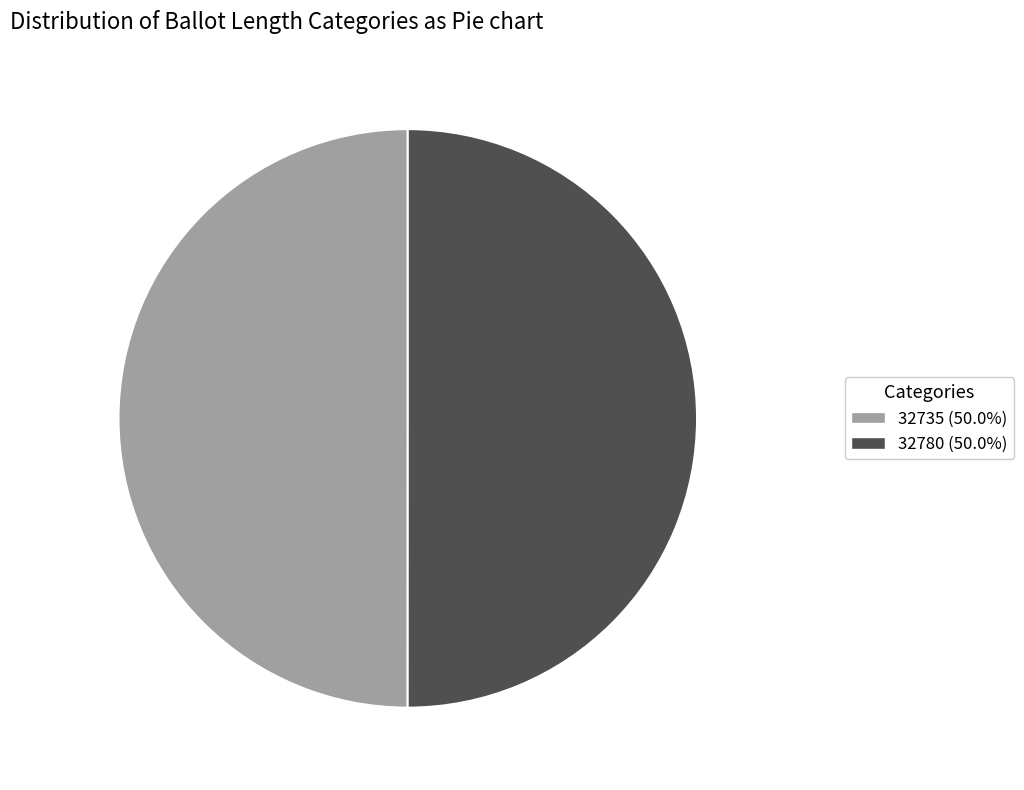

Approximately how many times larger is the value at 32735 (50.0%) compared to 32780 (50.0%)?

1.0